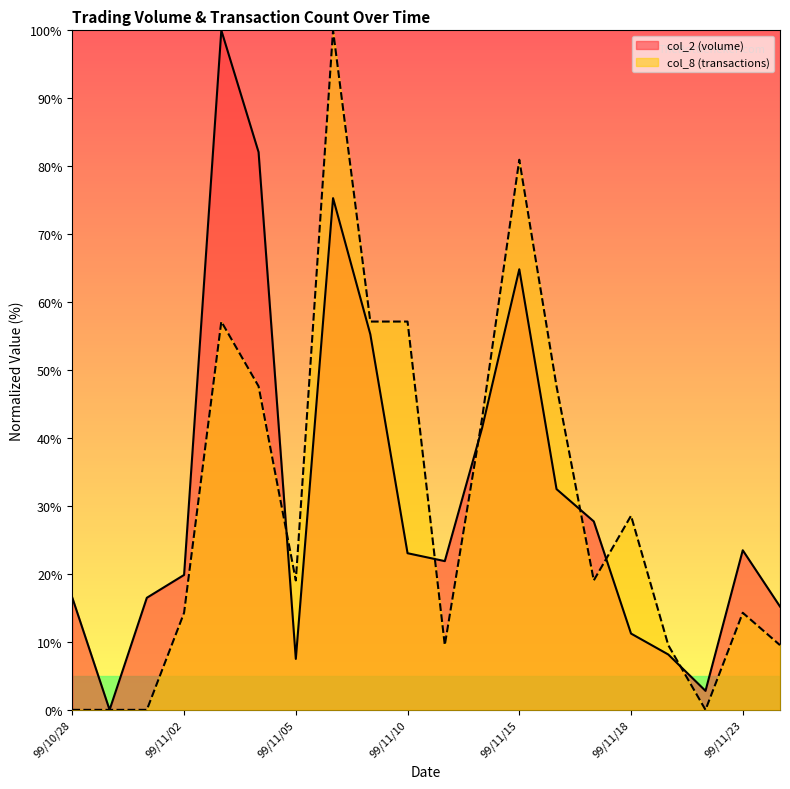

What is the difference between the highest and lowest values at 99/11/15?

16.1